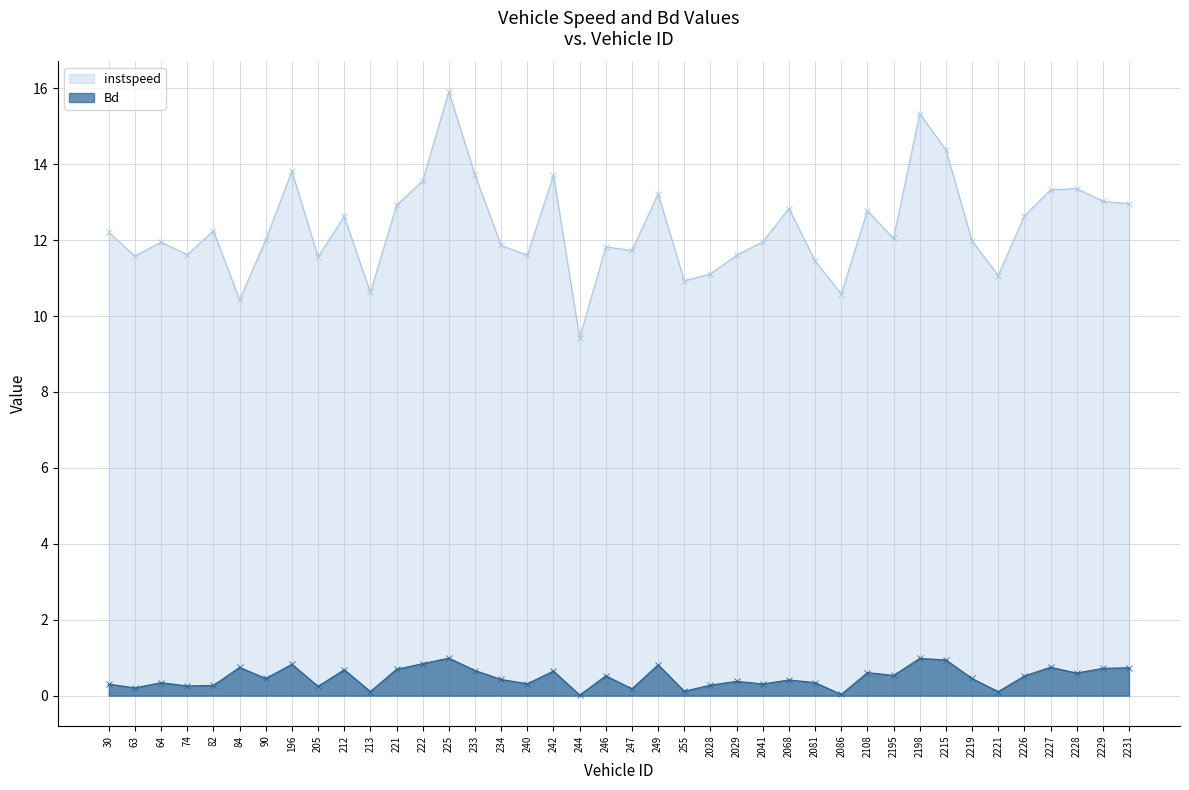

How many interior local valleys does the Bd series have?

14